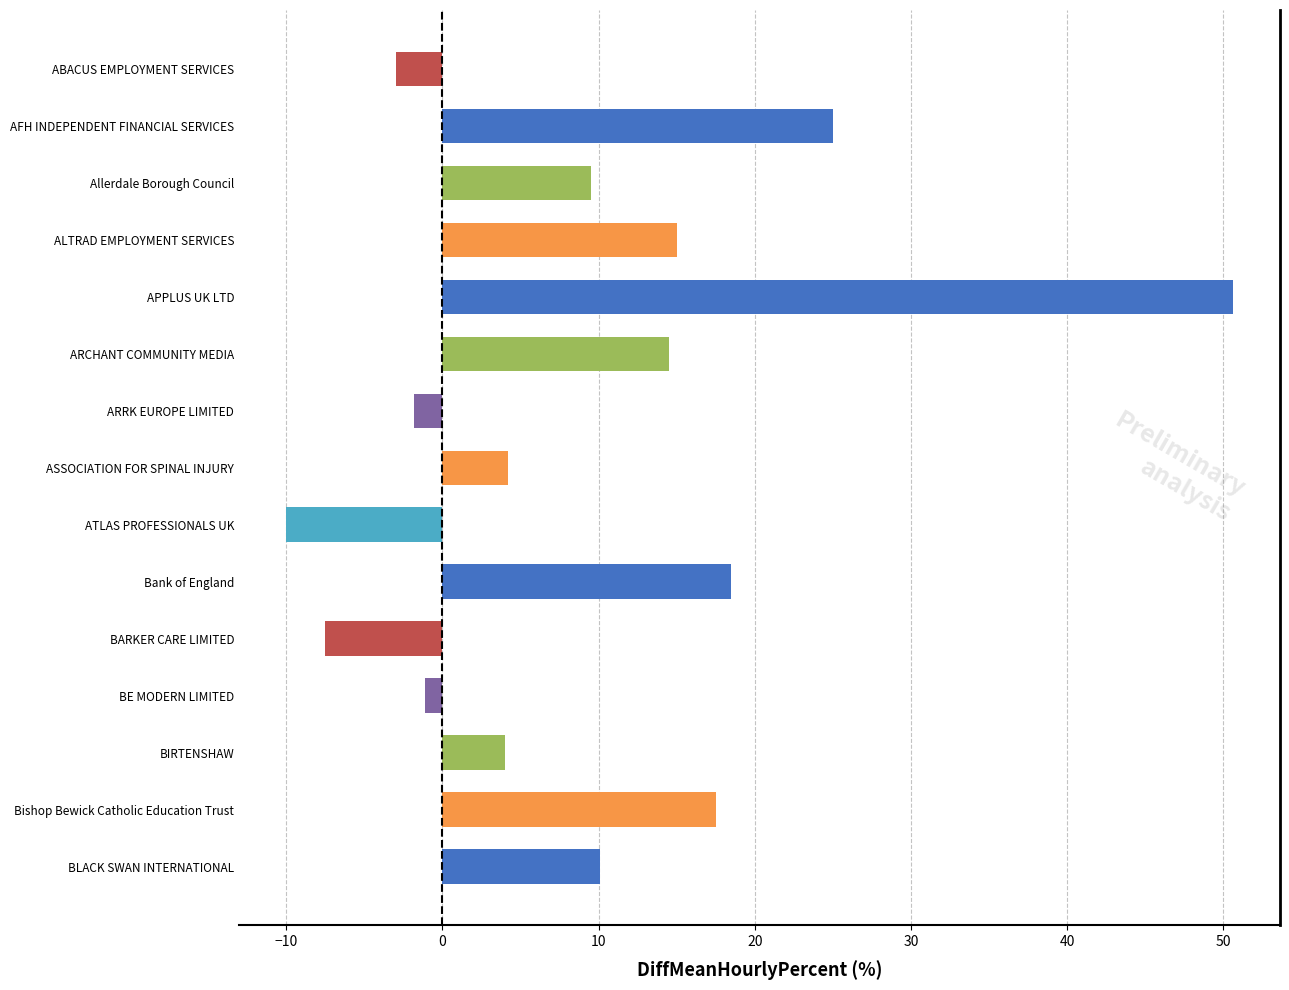

What is the label of the 7th bar from the bottom?

ATLAS PROFESSIONALS UK